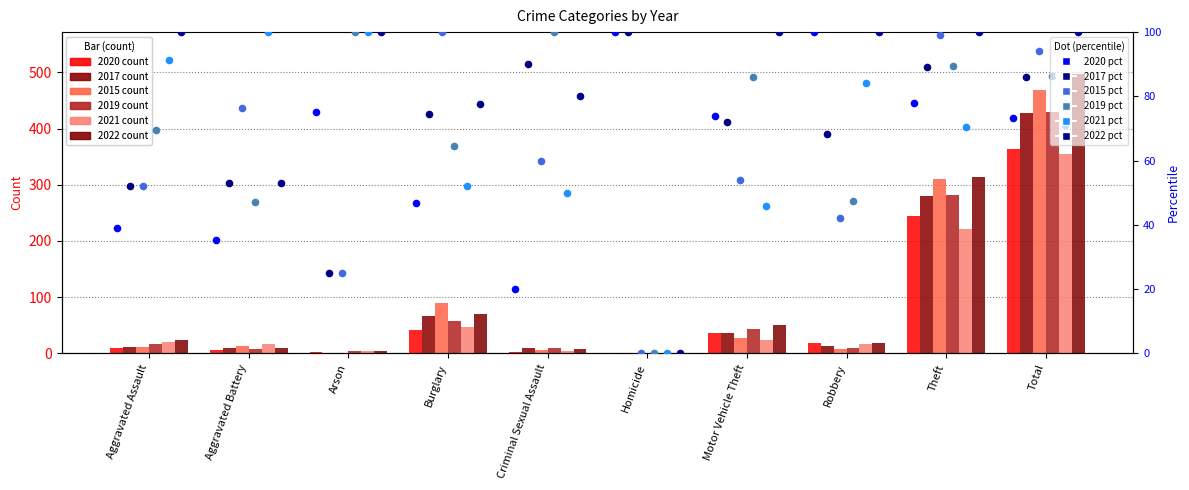

Is the value of 2022 pct at Theft greater than the value of 2021 pct at Criminal Sexual Assault?

Yes